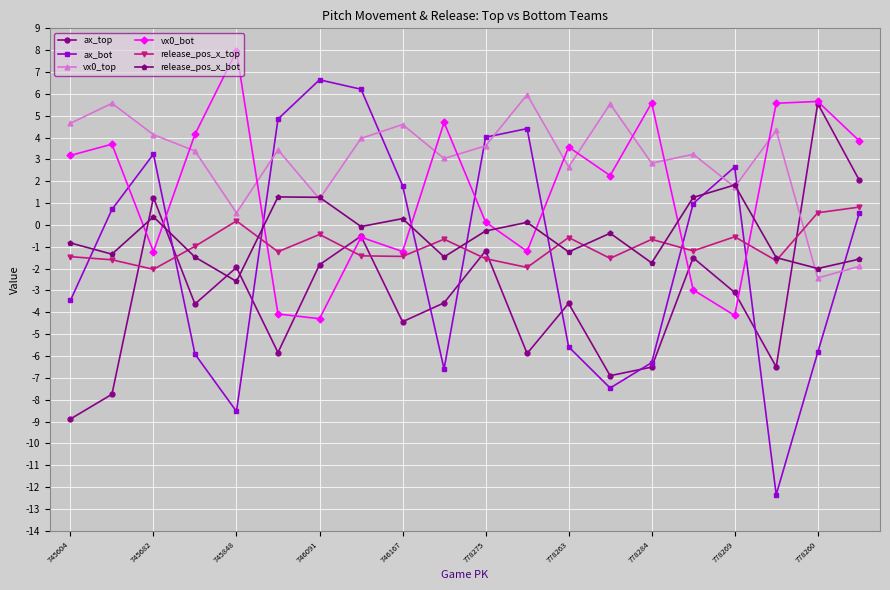

What is the value of the ax_bot point at the 13th from the left?

-5.6